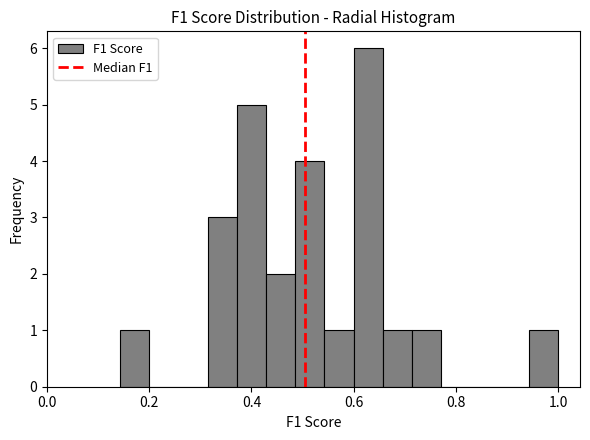

Around what value on the x-axis is the tallest bar? Give the approximate position of its centre, as read against the axis.

0.62